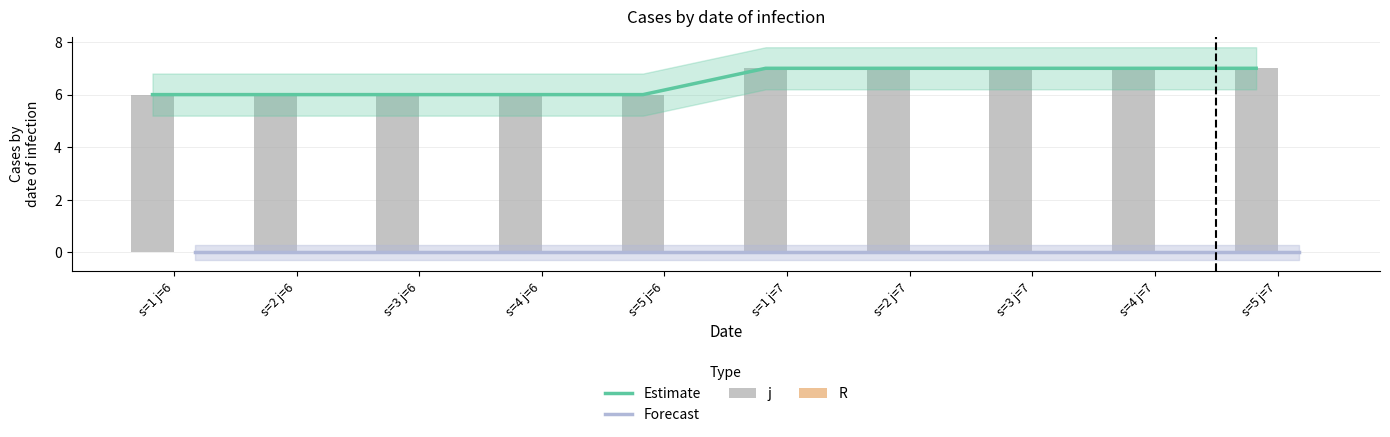

What position from the right is s=2 j=7?

4